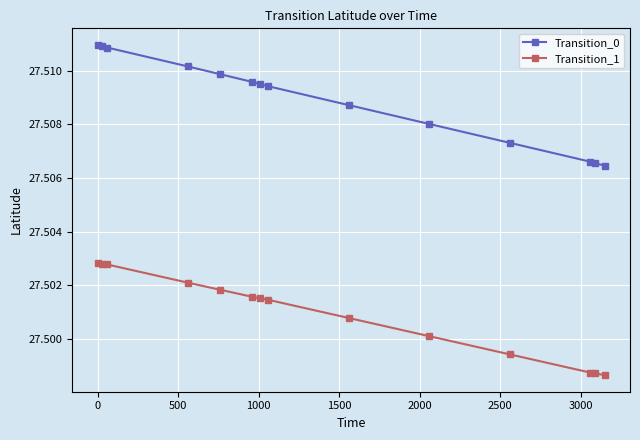

List the series in order of their peak value, lowest first.

Transition_1, Transition_0